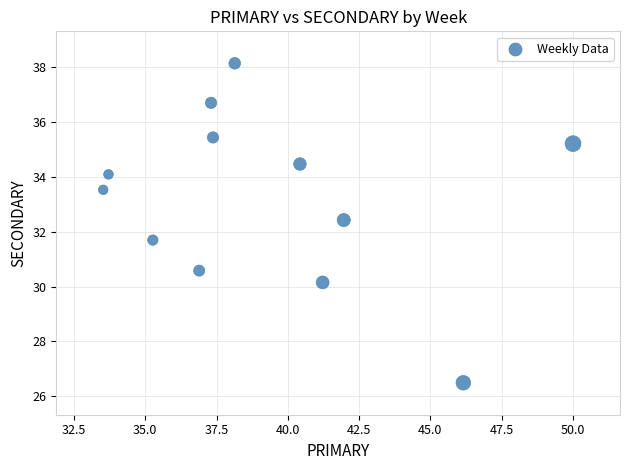

What is the average Y value?

33.2